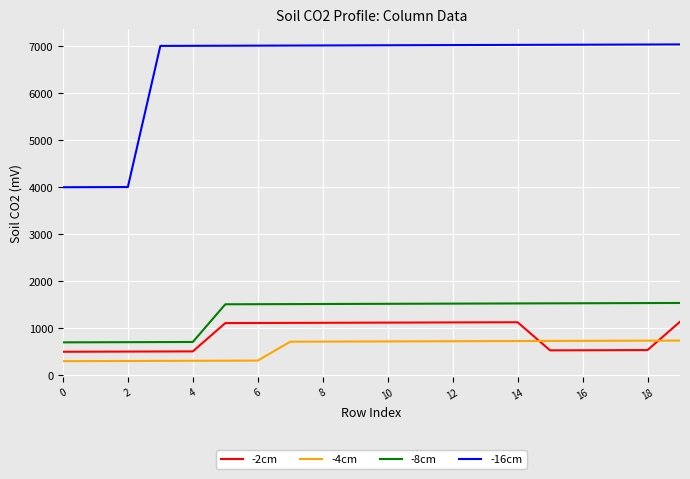

What is the difference between the maximum and minimum values in the -8cm series?

838